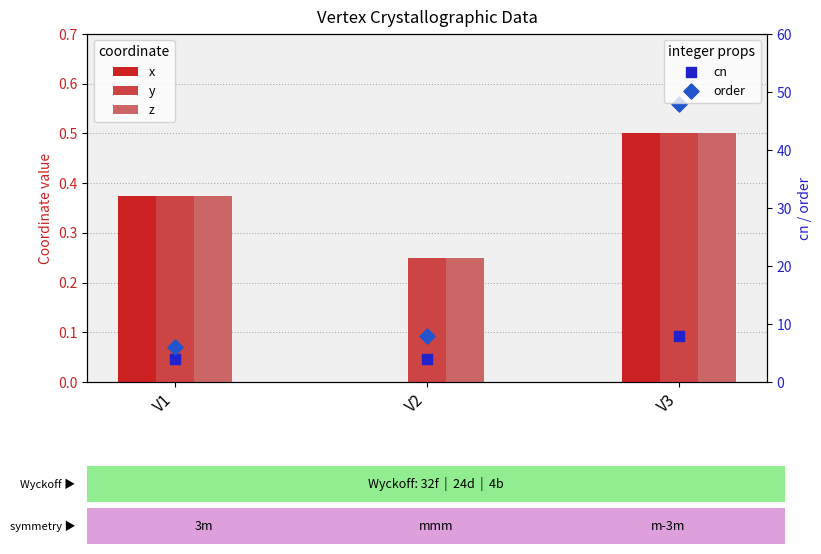

At which category is the sum across all series the highest?

V3